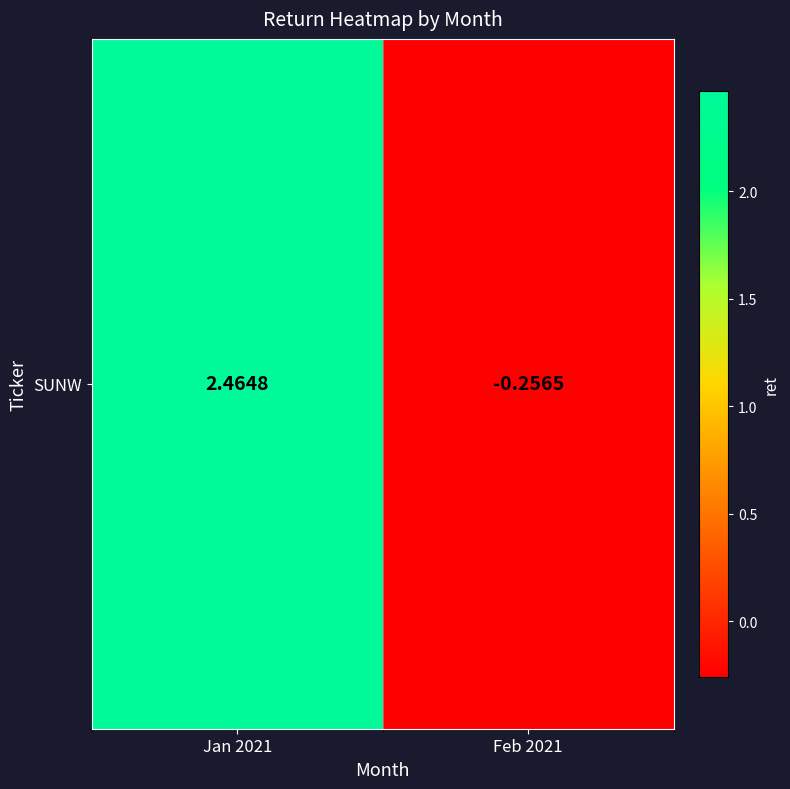

List the labels in order of value, largest first.

Jan 2021, Feb 2021